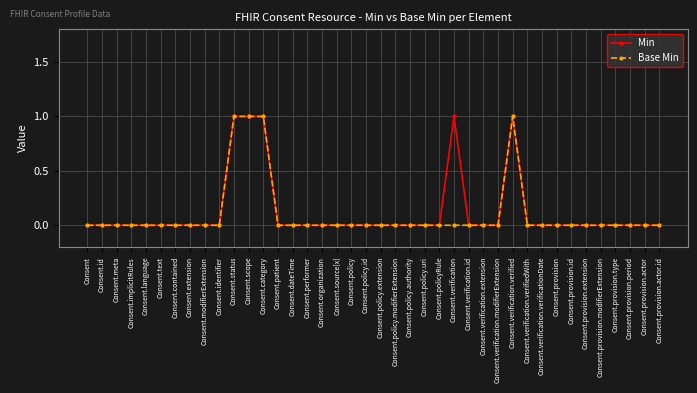

The Min series shows 0 at Consent.provision.actor.id. True or false?

True